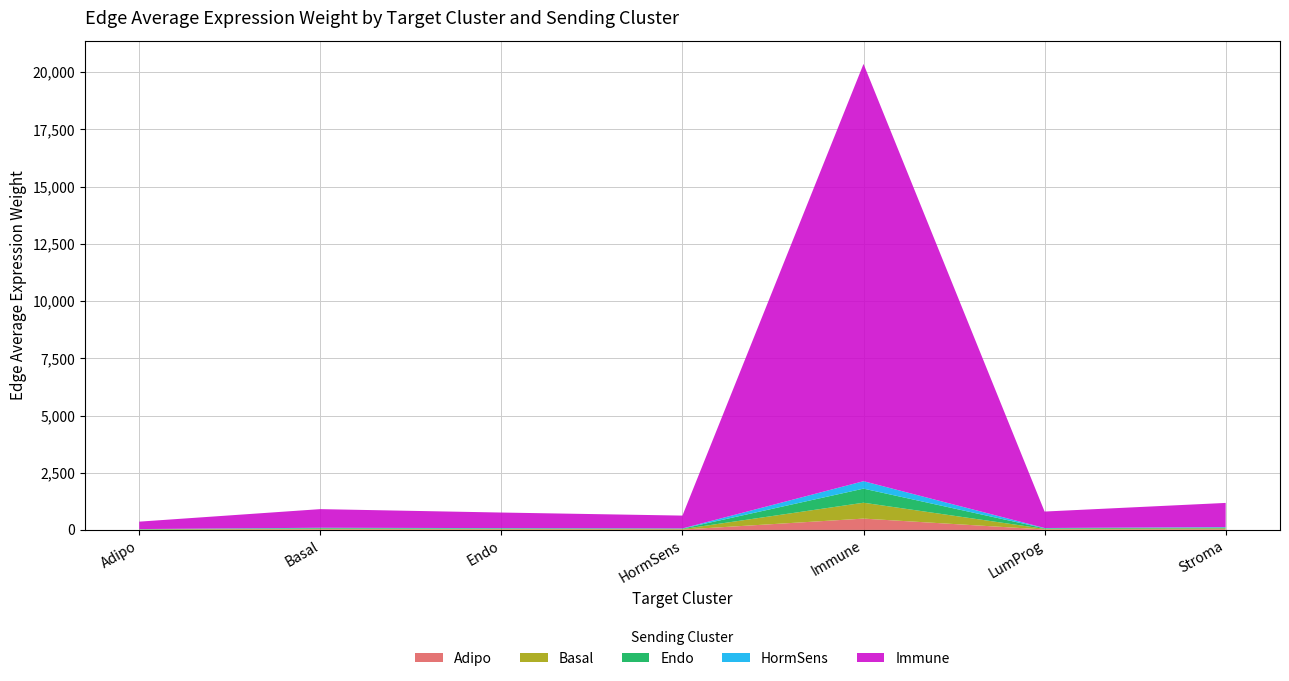

Reading left to right, transcribe all the data shown in this chart.

Adipo: Adipo=8.8	Basal=22.1	Endo=18.5	HormSens=15.2	Immune=494.8	LumProg=19.5	Stroma=28.7
Basal: Adipo=12.3	Basal=31.0	Endo=25.9	HormSens=21.3	Immune=693.6	LumProg=27.4	Stroma=40.2
Endo: Adipo=10.9	Basal=27.5	Endo=23.0	HormSens=18.9	Immune=615.6	LumProg=24.3	Stroma=35.7
HormSens: Adipo=5.8	Basal=14.5	Endo=12.1	HormSens=10.0	Immune=325.4	LumProg=12.8	Stroma=18.9
Immune: Adipo=324.0	Basal=813.8	Endo=680.4	HormSens=560.8	Immune=18234.1	LumProg=719.0	Stroma=1056.8